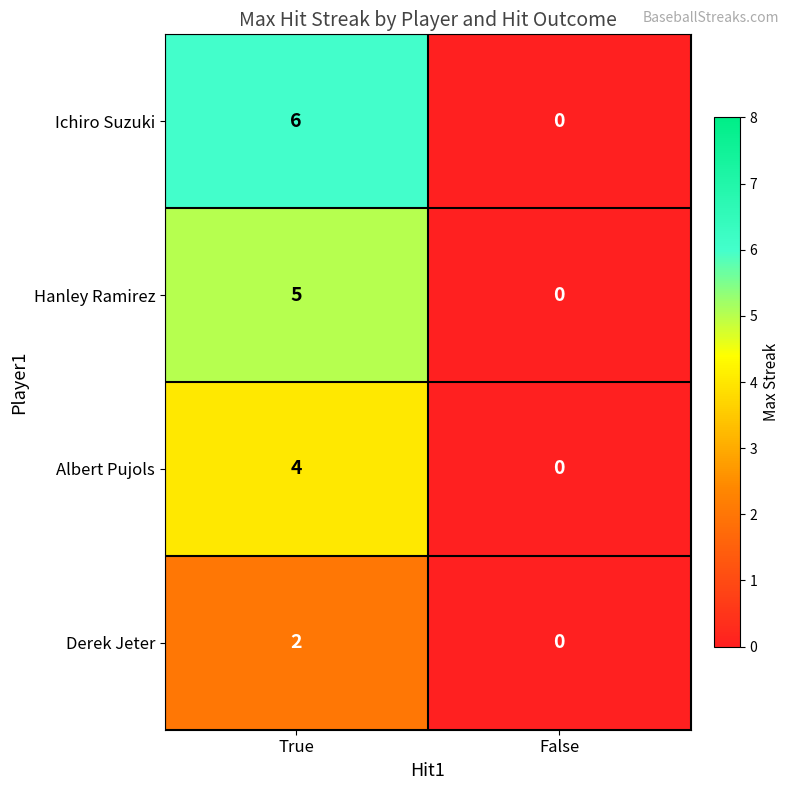

Rank the series by their maximum value, from lowest to highest.

Derek Jeter, Albert Pujols, Hanley Ramirez, Ichiro Suzuki